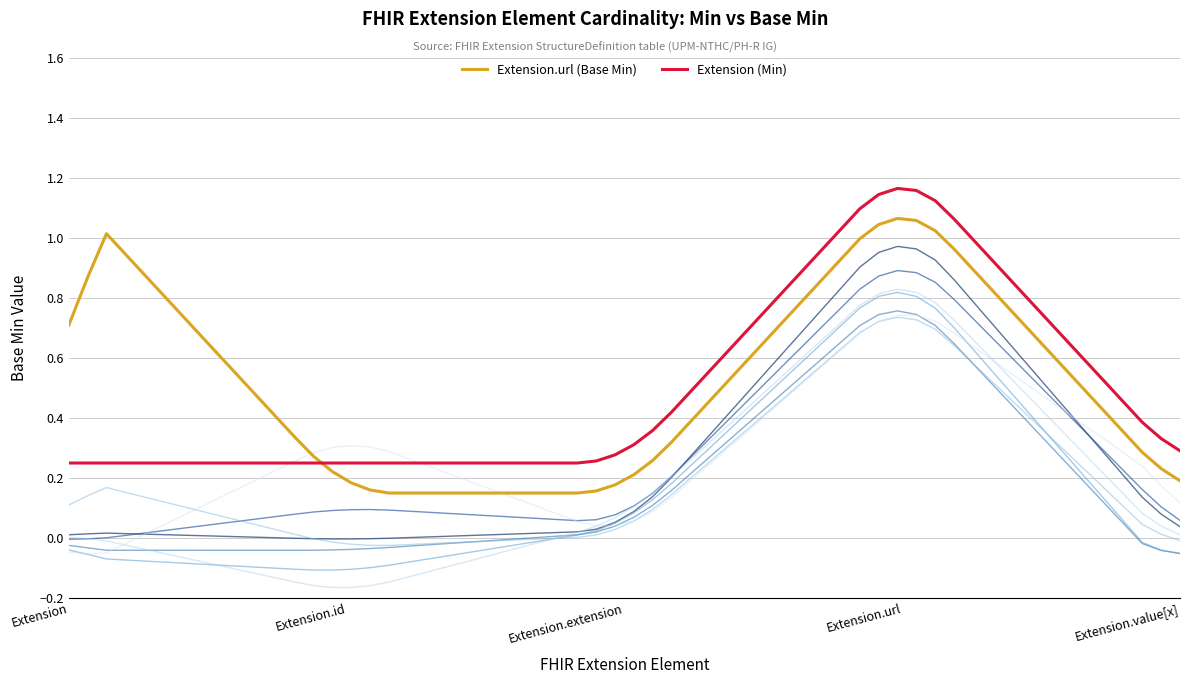

Does the chart display data point markers on the line(s)?

No